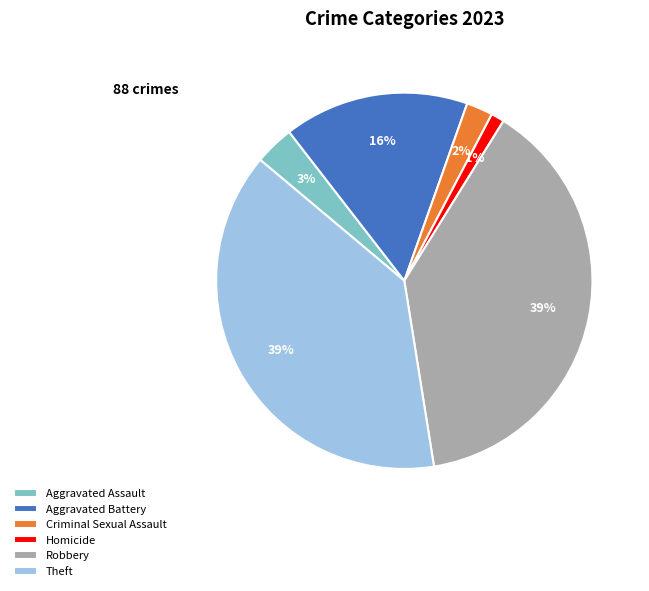

Which category has the smallest portion of the pie?

Homicide